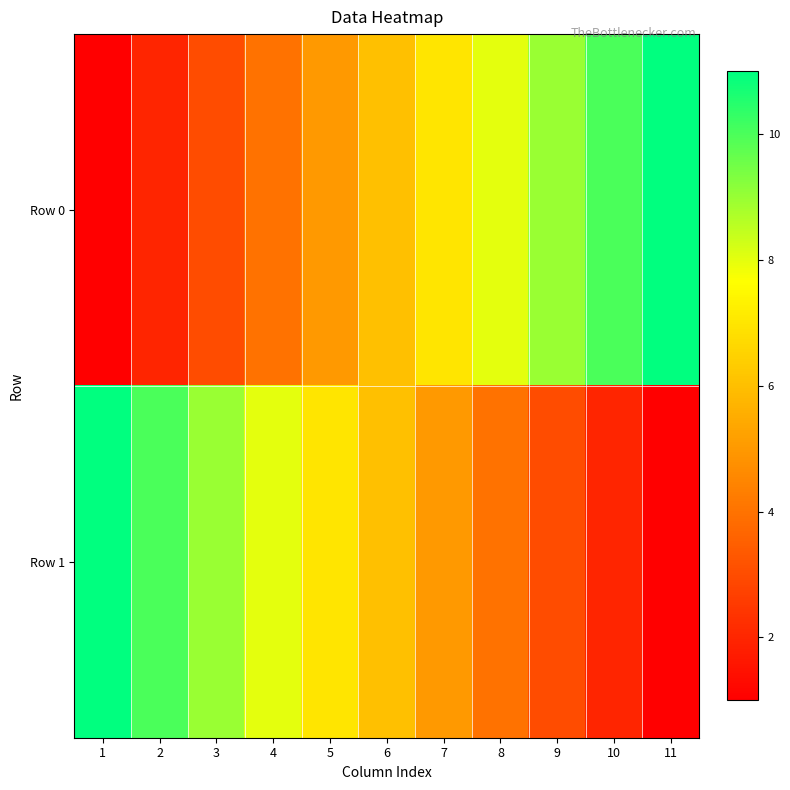

How many distinct data groups are displayed?

2